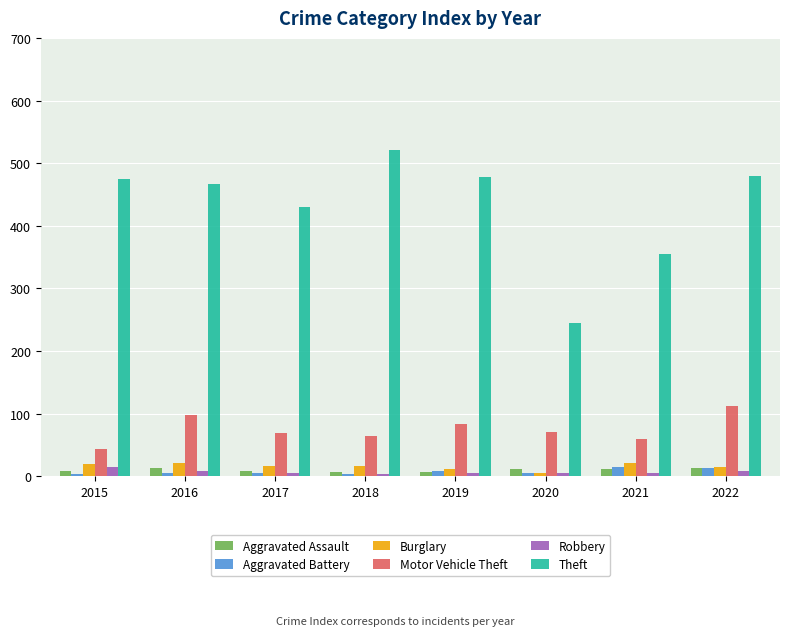

What is the difference between the maximum and minimum values in the Motor Vehicle Theft series?

69